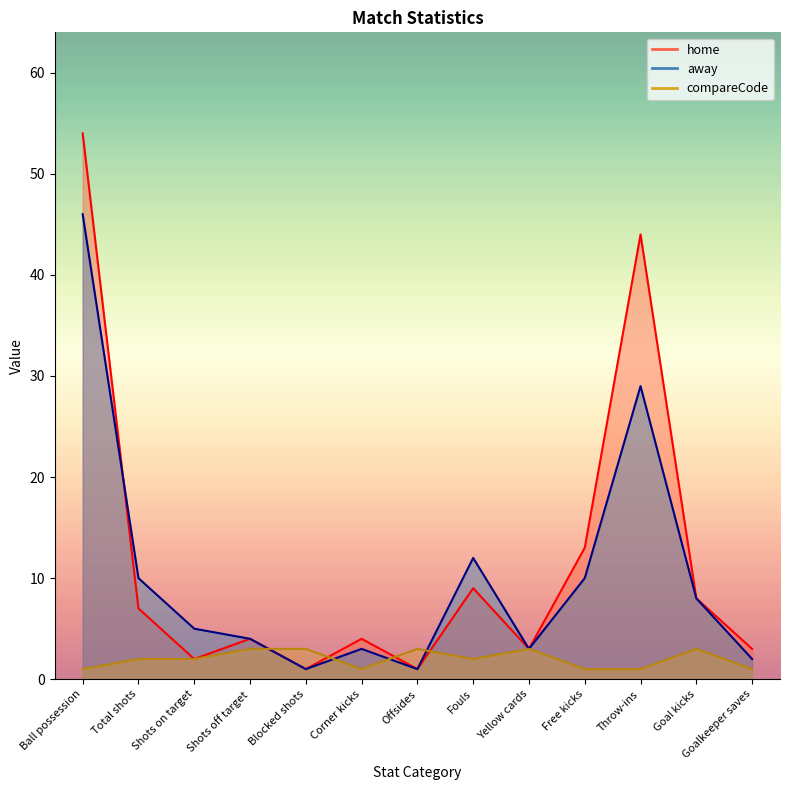

At which label does away reach its minimum?

Blocked shots